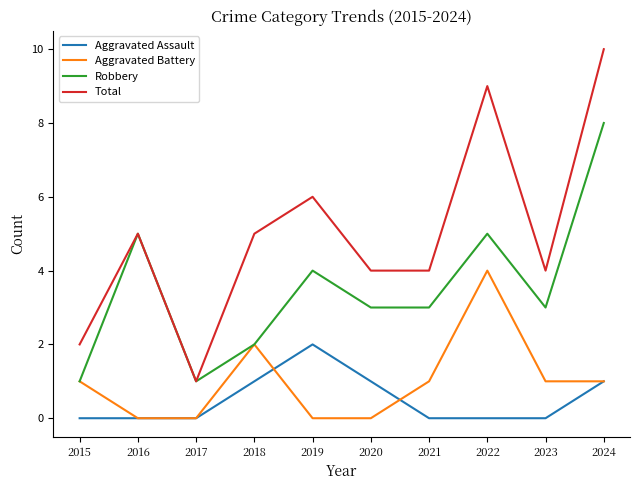

At which category does the chart reach its peak across all series?

2024